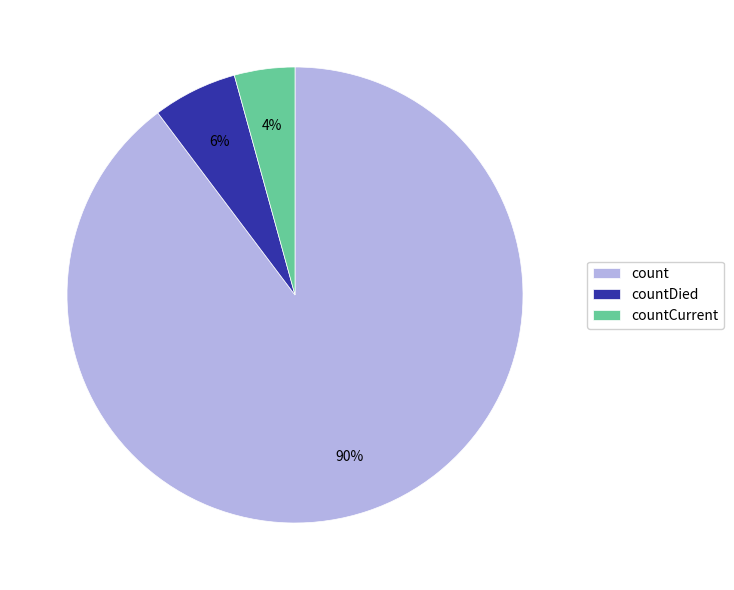

To the nearest percent, what is the average slice percentage?

33%